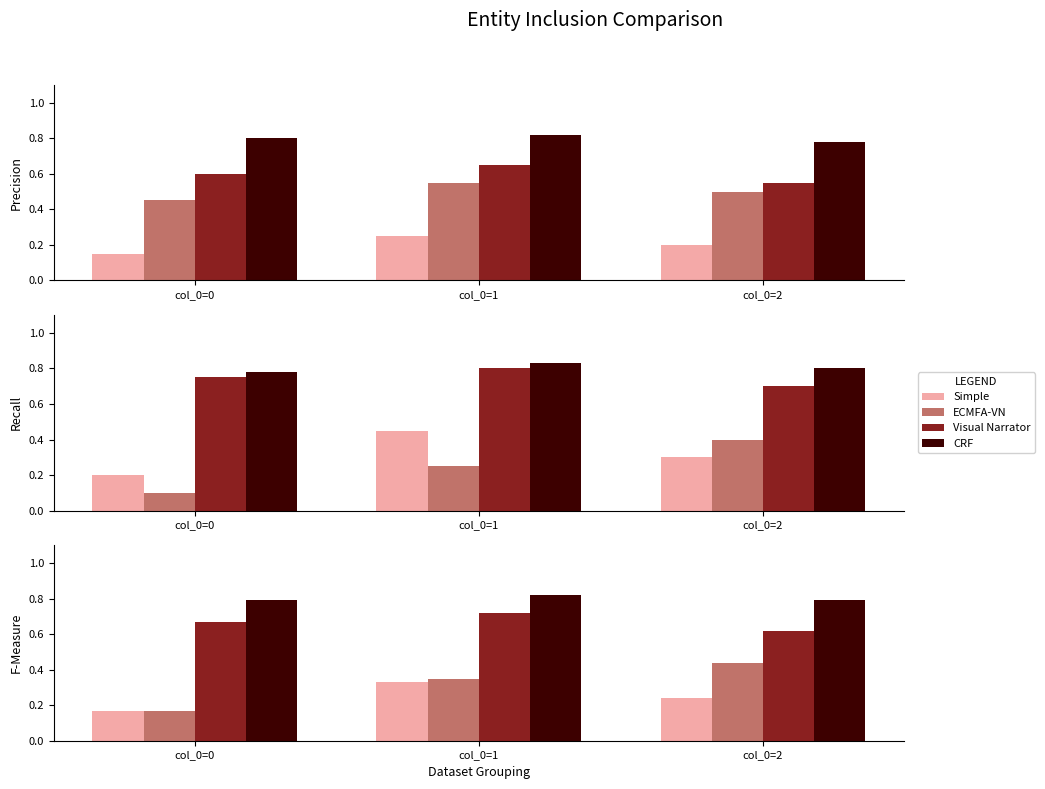

Between col_0=1 and col_0=2, which series saw the biggest shift?

Visual Narrator